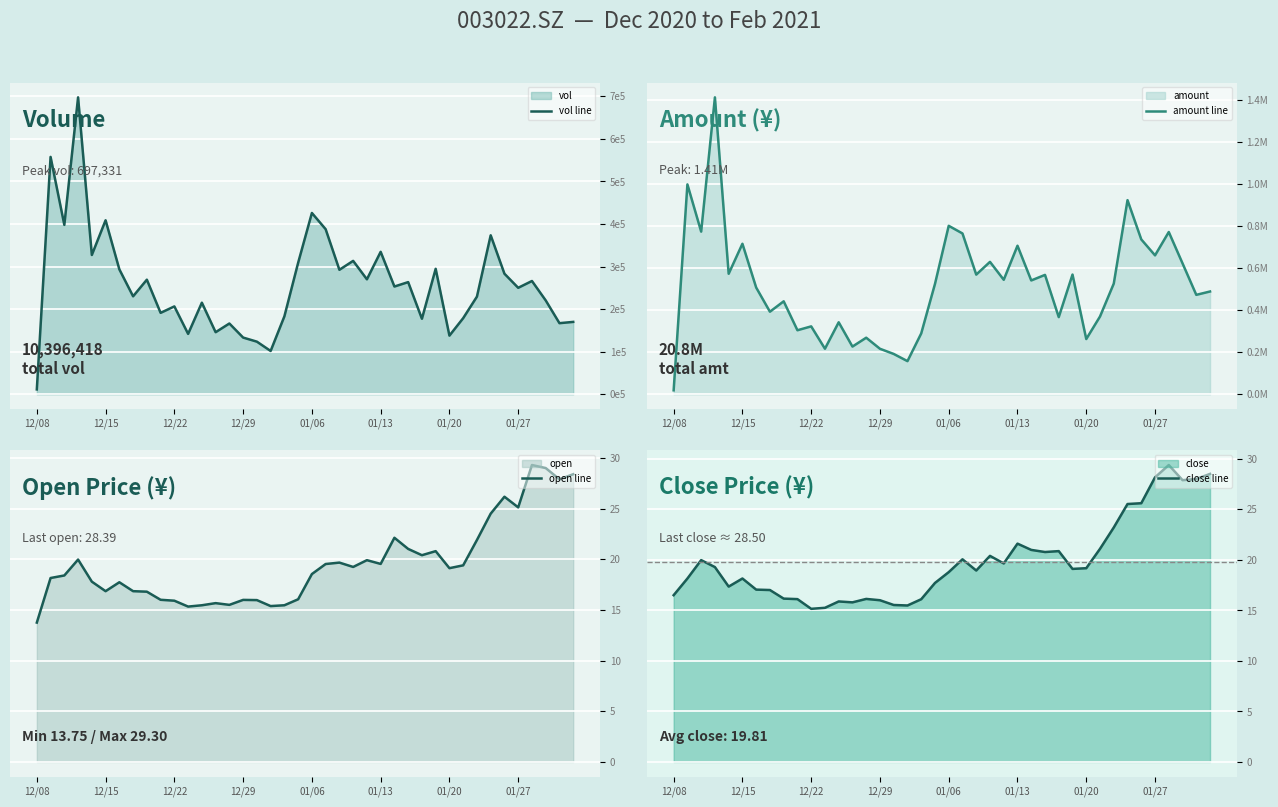

List the series in order of their peak value, lowest first.

open line, close line, vol line, amount line